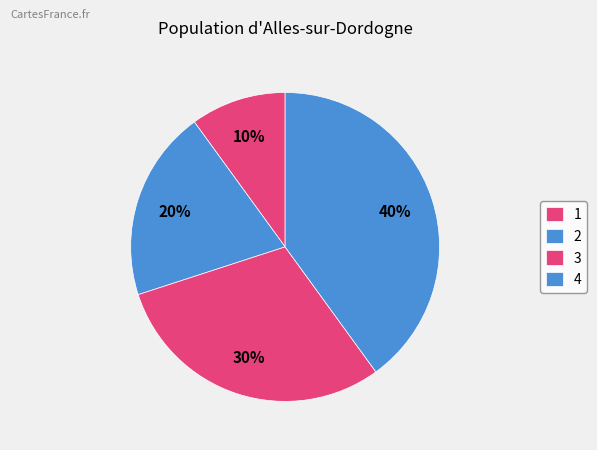

To the nearest percent, what is the difference between the largest and smallest slice percentages?

30%